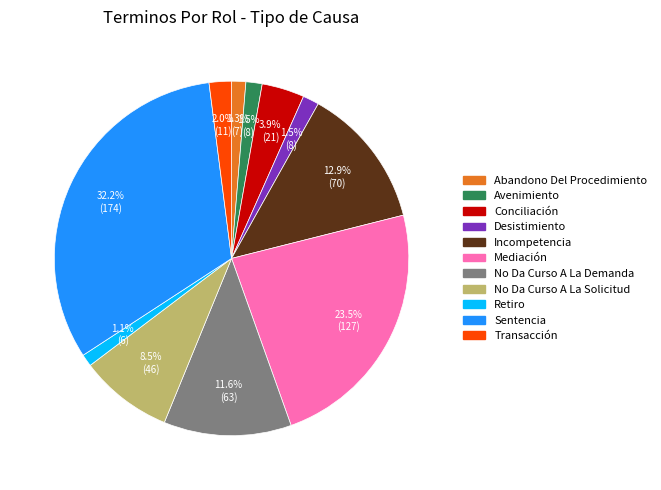

How much of the chart is everything except Abandono Del Procedimiento?

98.7%